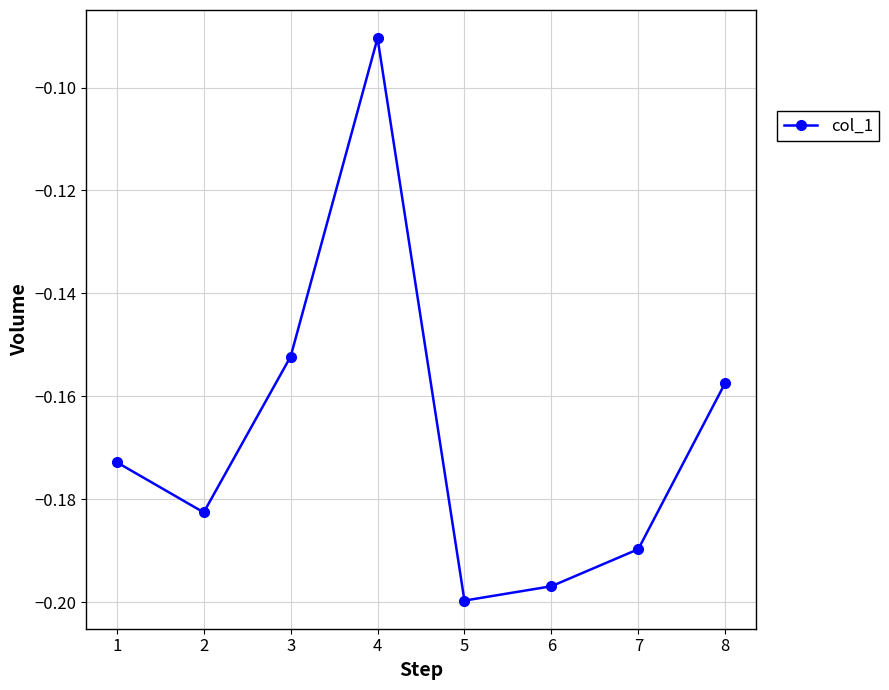

Between 5 and 3, which is larger?

3